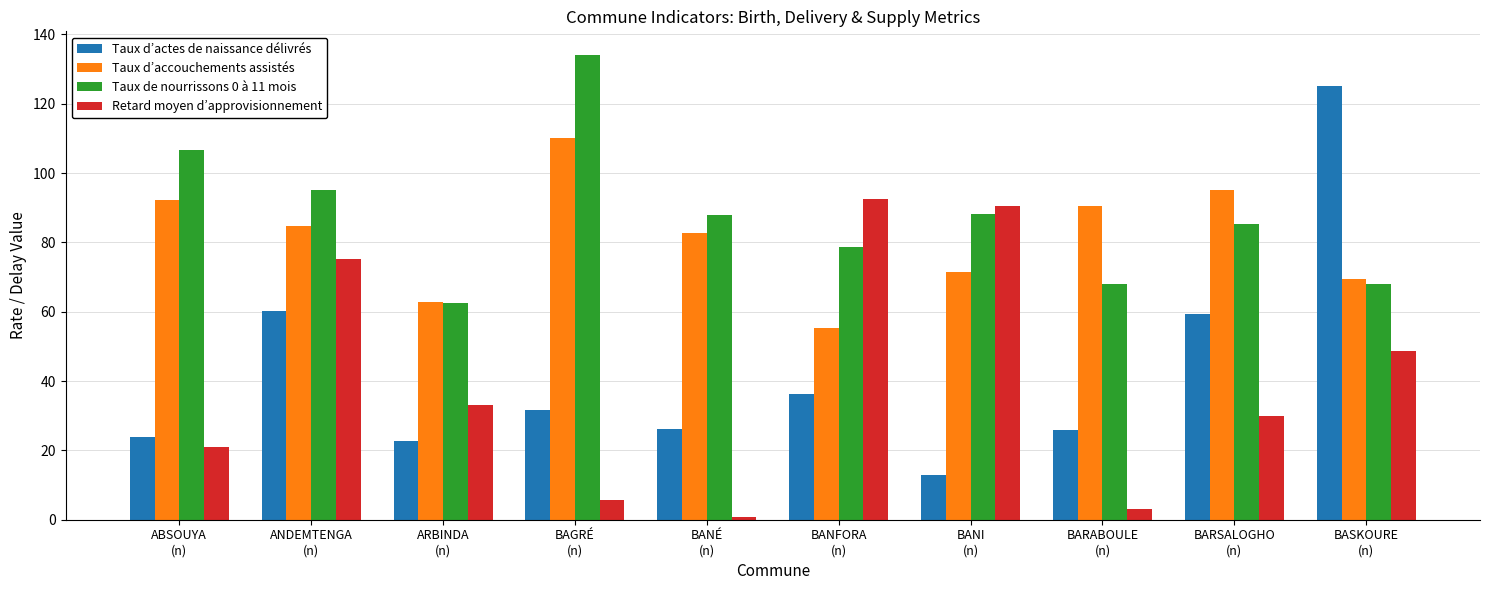

What is the difference between the second highest and minimum values in the Taux de nourrissons 0 à 11 mois series?

44.3